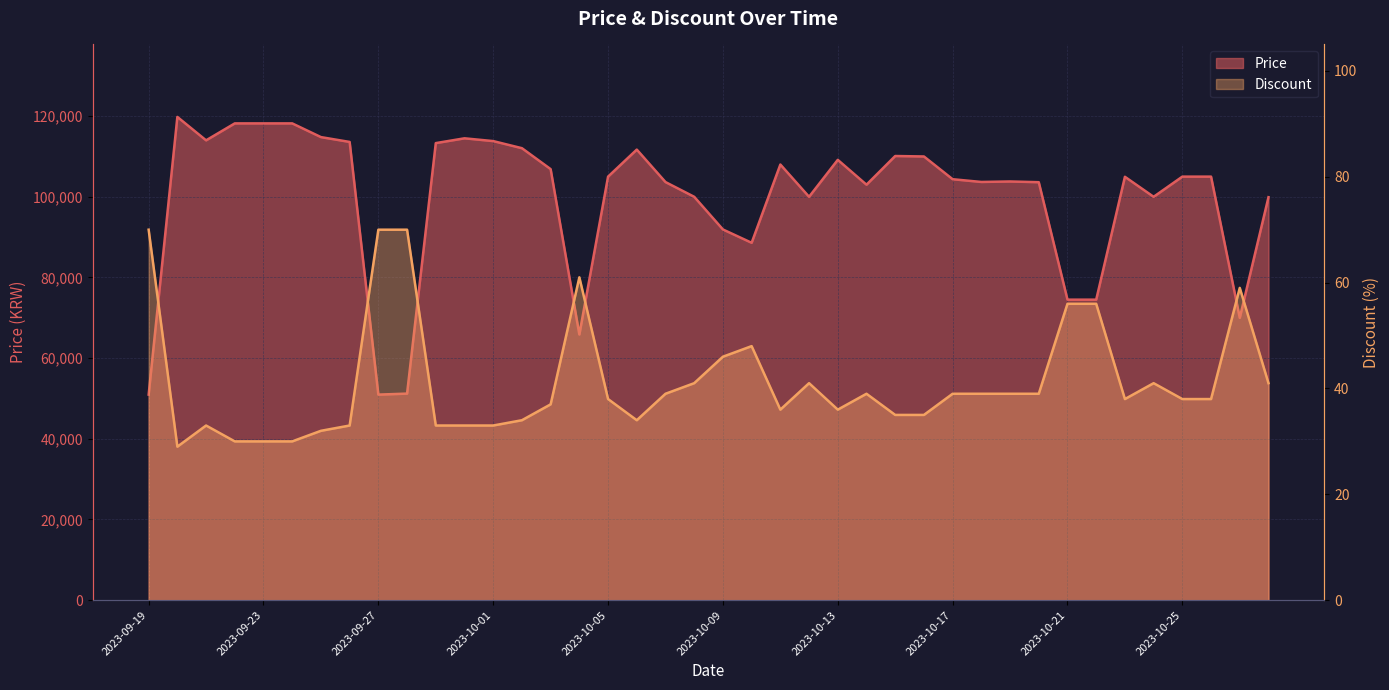

What is the difference between the highest and lowest values at 2023-09-24?

118170